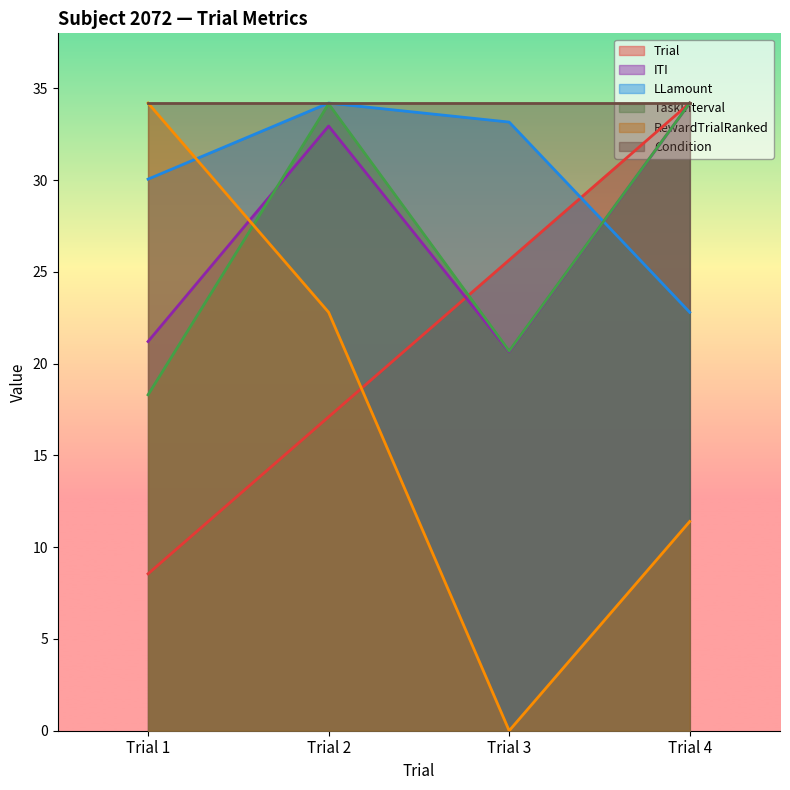

At which category does the chart reach its minimum across all series?

Trial 3